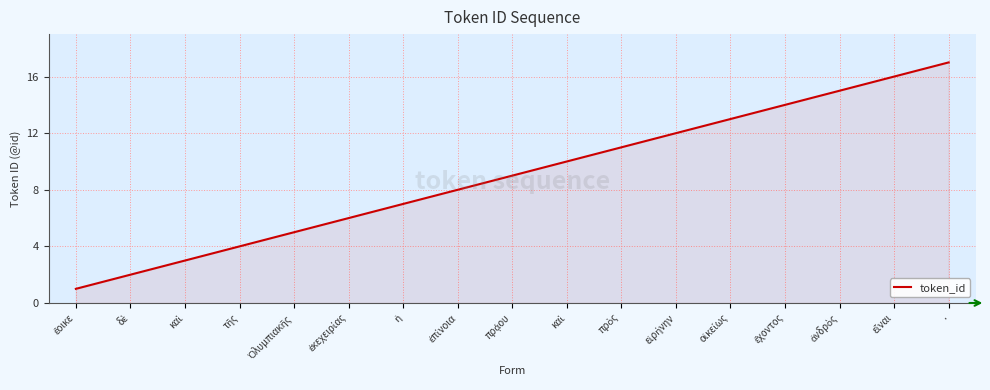

How many lines are shown in the chart?

1